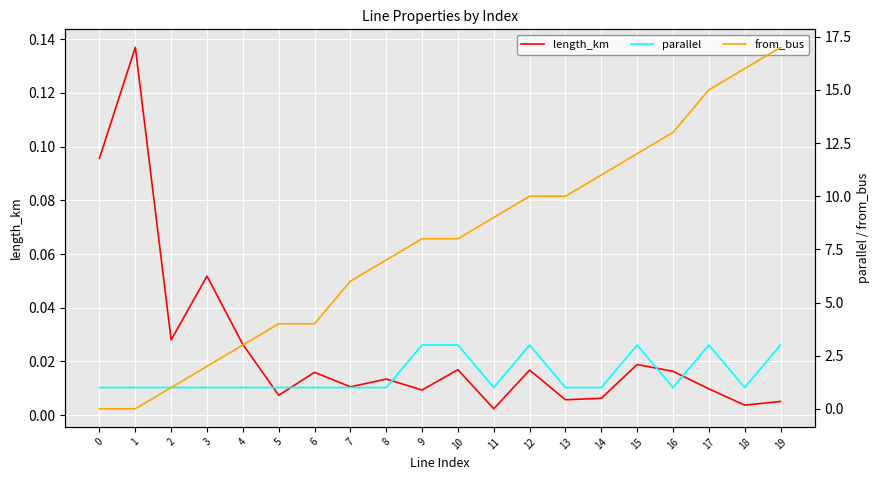

True or false: length_km has a value of 0.0 at 13.

True